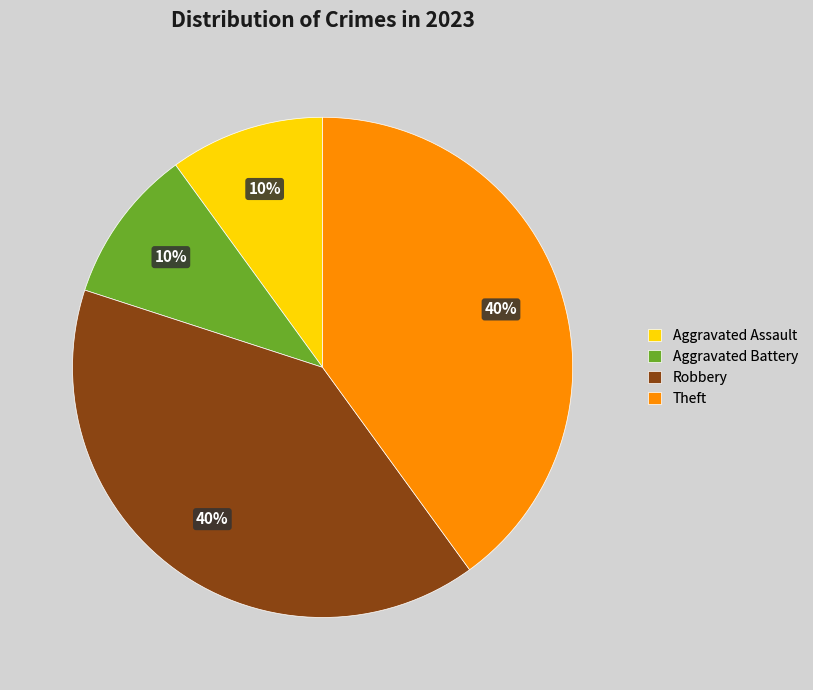

Is the sum of Robbery and Theft greater than half?

Yes